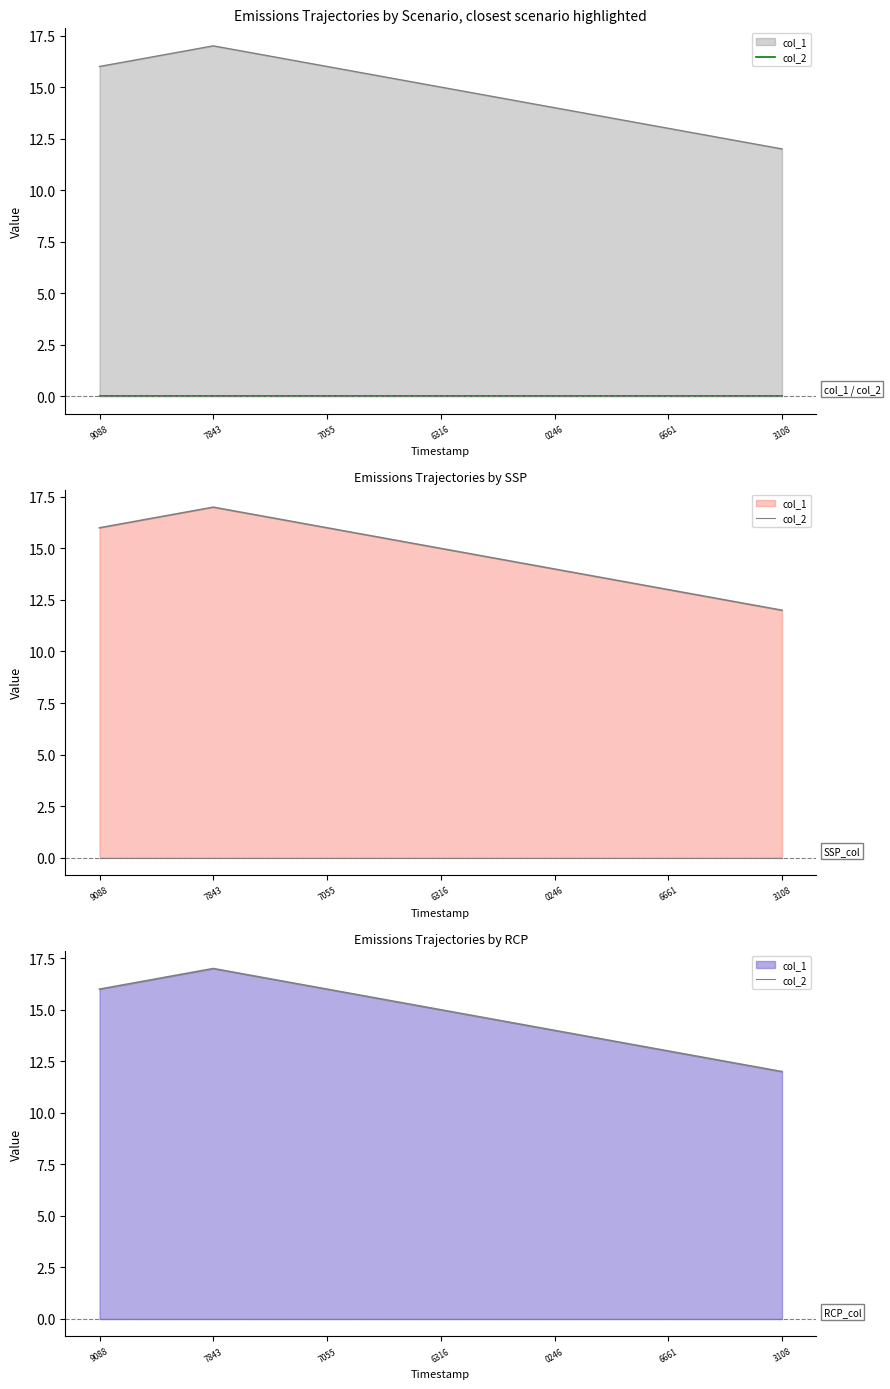

Reading left to right, transcribe all the data shown in this chart.

16	17	16	15	14	13	12